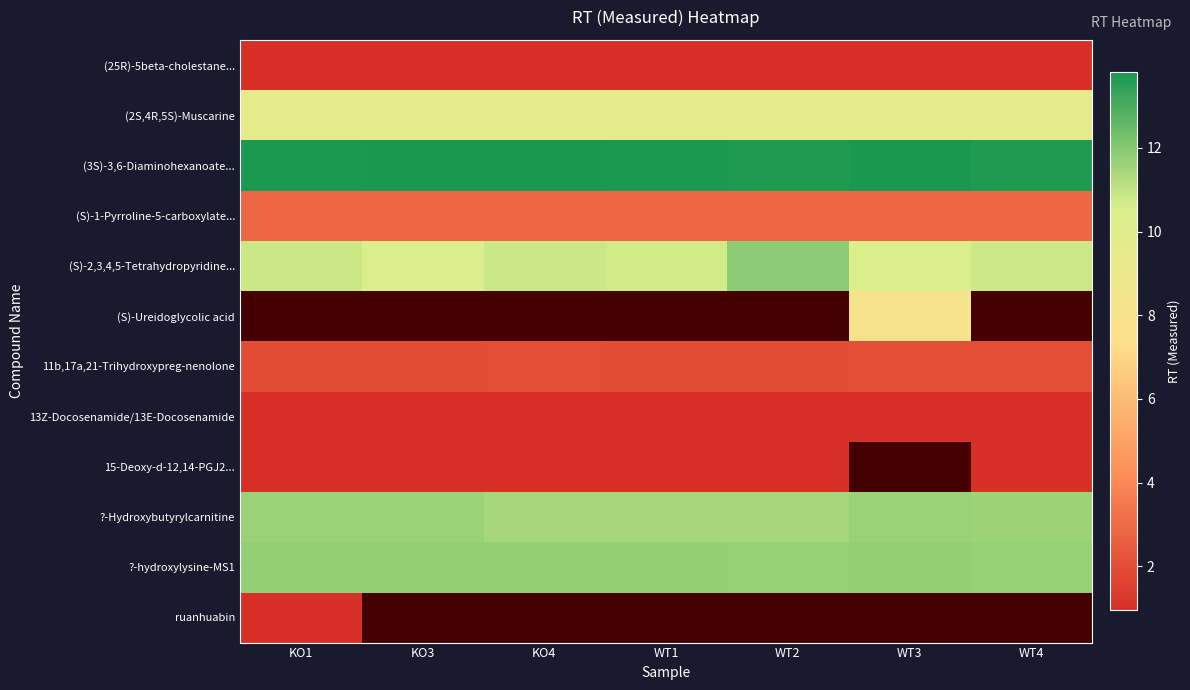

The (3S)-3,6-Diaminohexanoate... series shows 21.6 at KO3. True or false?

False